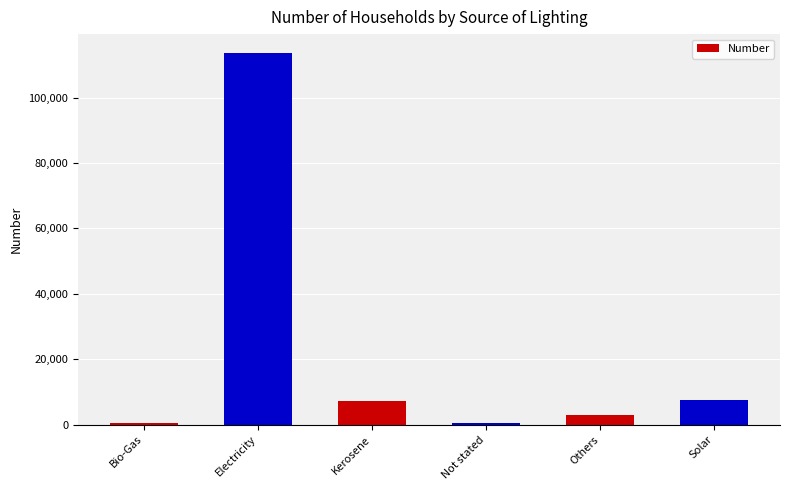

Approximately how many times larger is the value at Electricity compared to Kerosene?

15.8